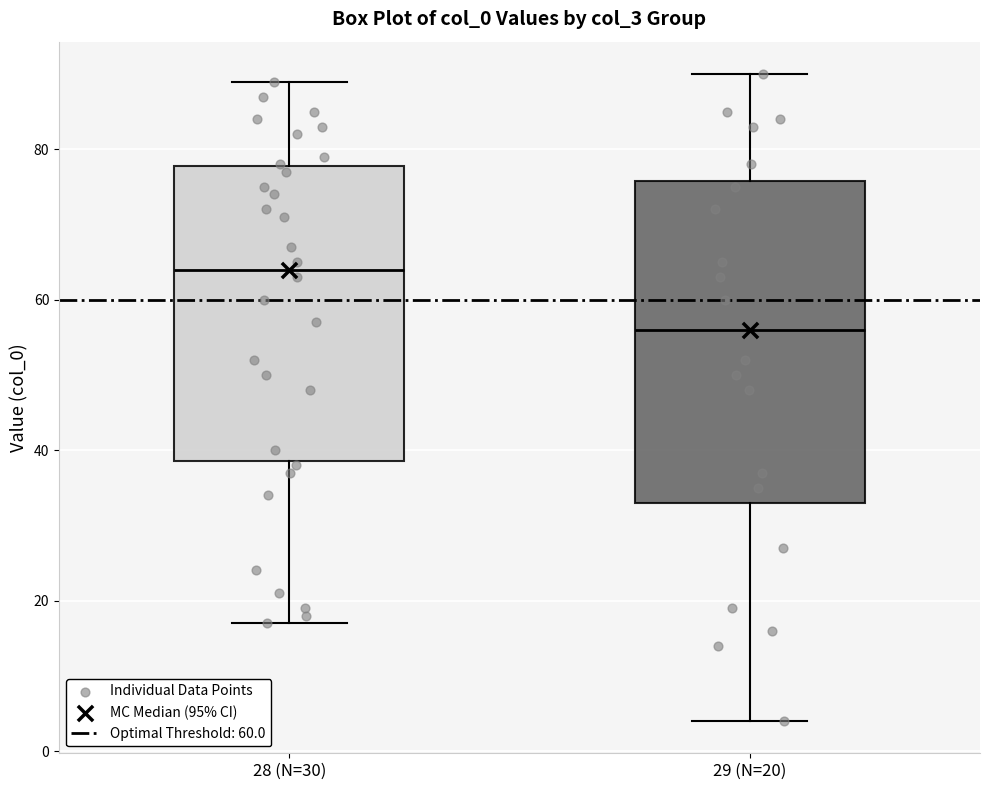

Comparing the boxes themselves (not the whiskers), which one is the tallest?

29 (N=20)